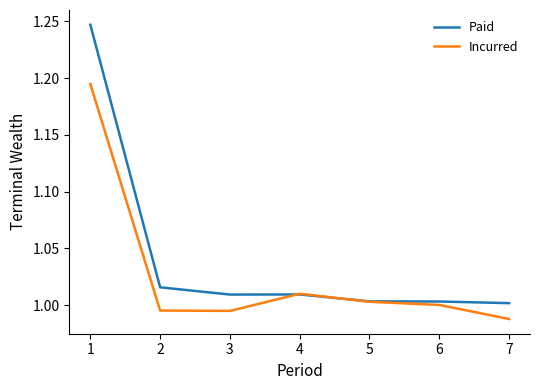

Which series changed the most between 1 and 3?

Paid